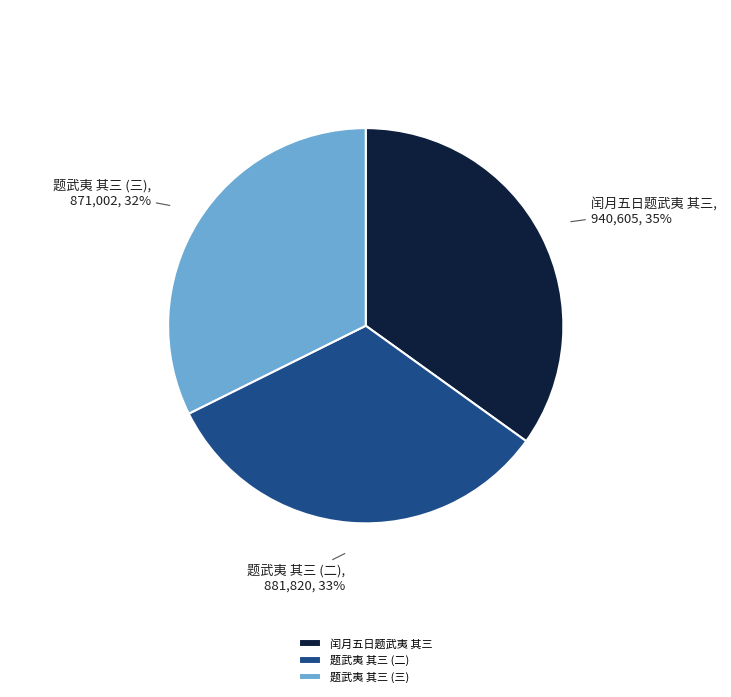

To the nearest percent, what percentage of the pie is 闰月五日题武夷 其三?

35%